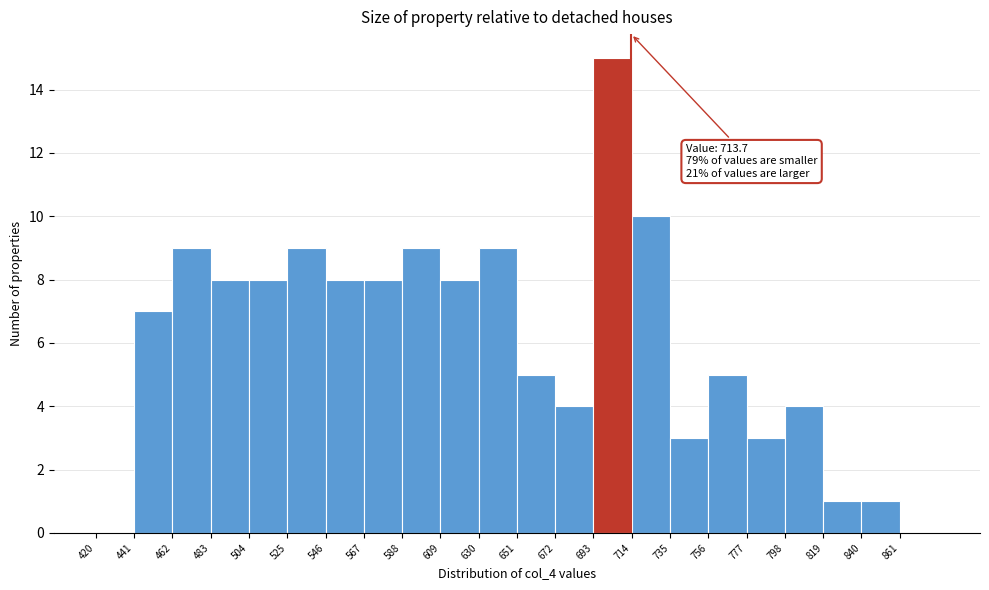

Over which range of the x-axis is the bar tallest?

693 to 714